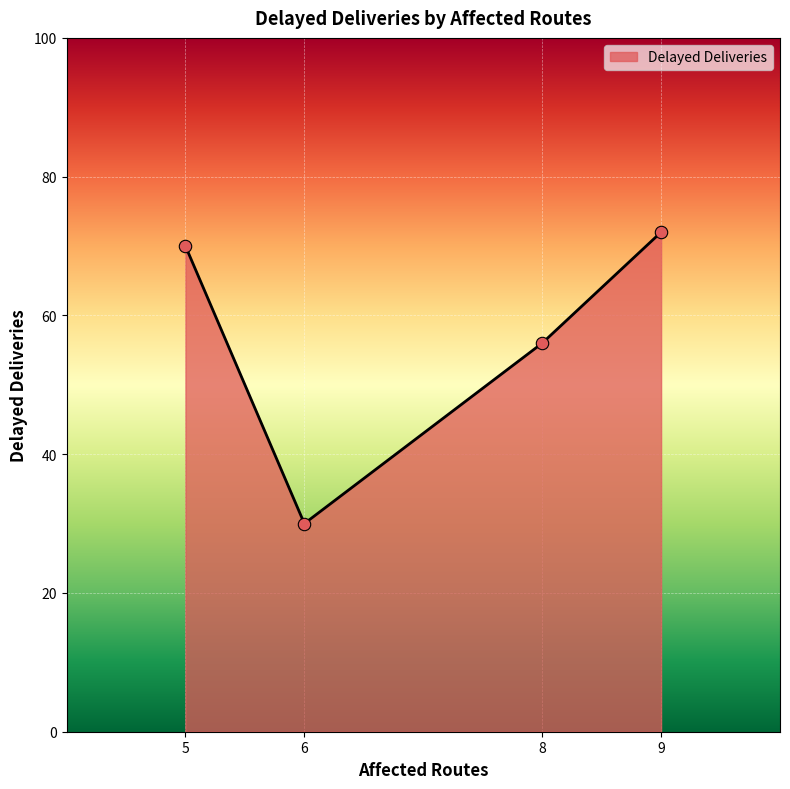

Between 5 and 8, which is larger?

5